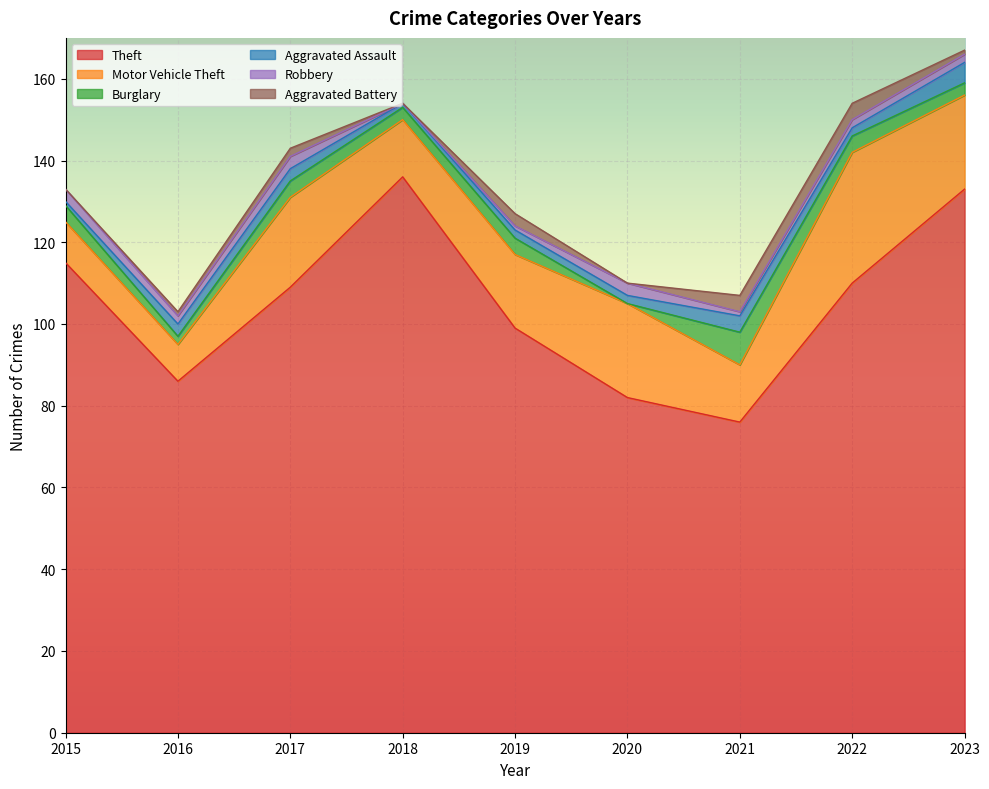

Between 2021 and 2022, which is larger?

2022